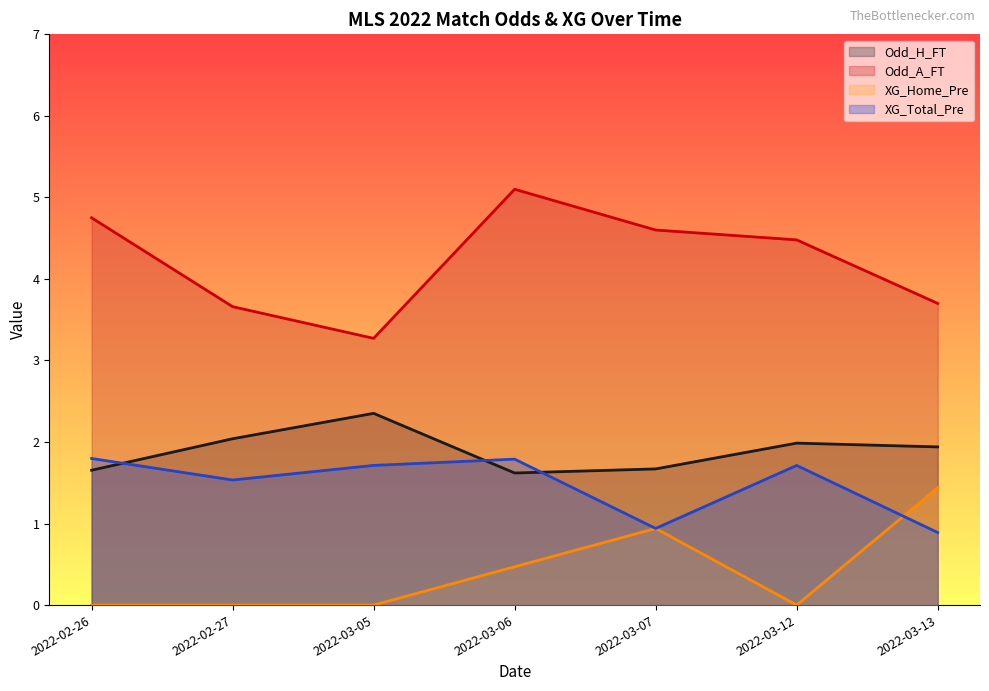

What is the average value of the XG_Total_Pre series?

1.5